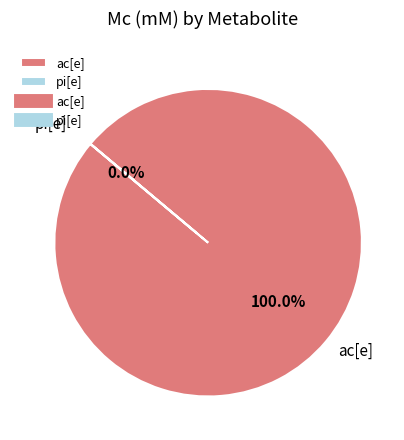

The pi[e] slice represents 11% of the pie. True or false?

False